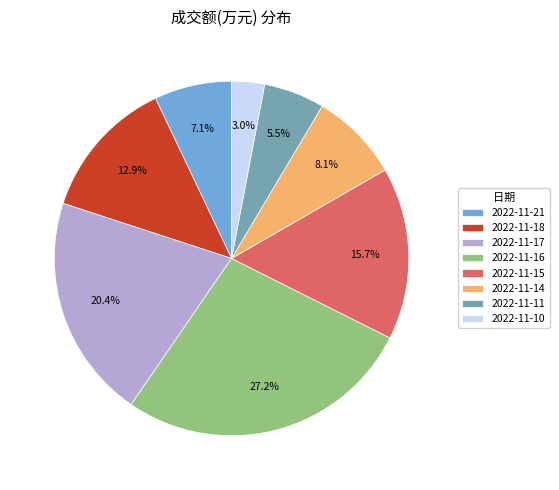

What percentage is the 2022-11-16 slice, to the nearest percent?

27%